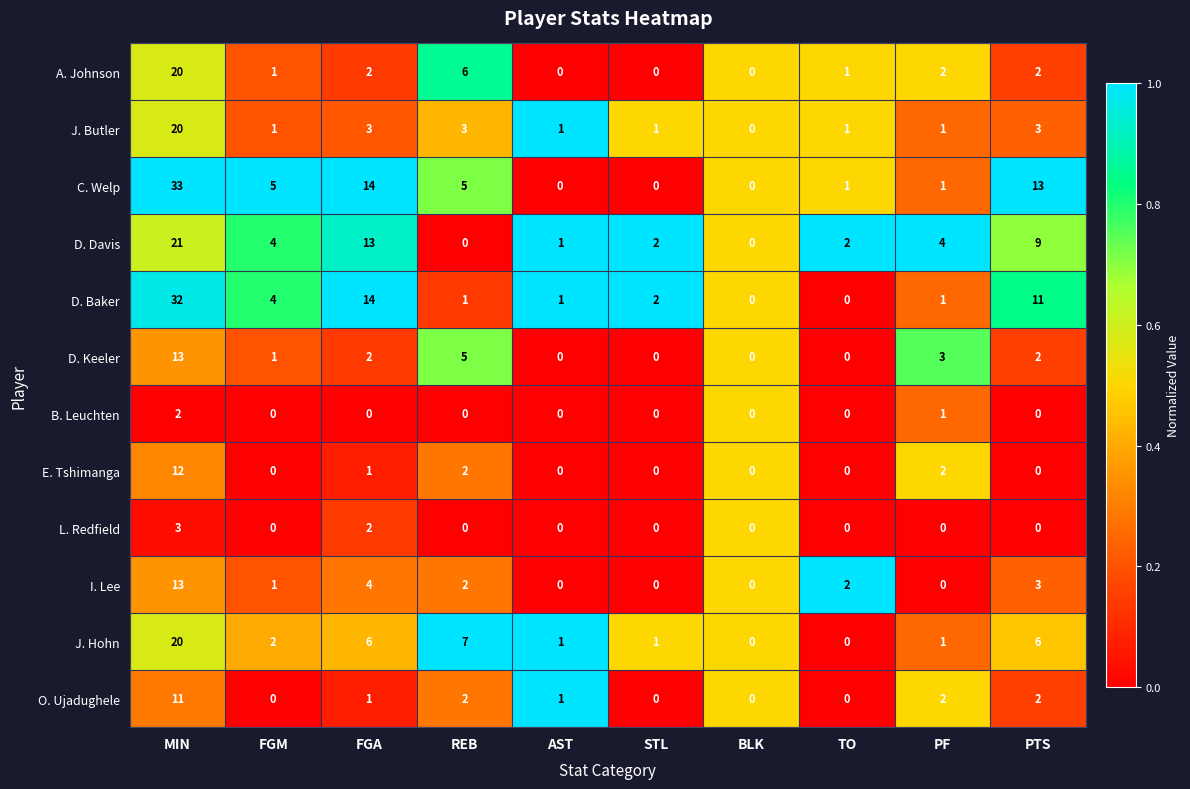

What is the sum of all B. Leuchten values?

3